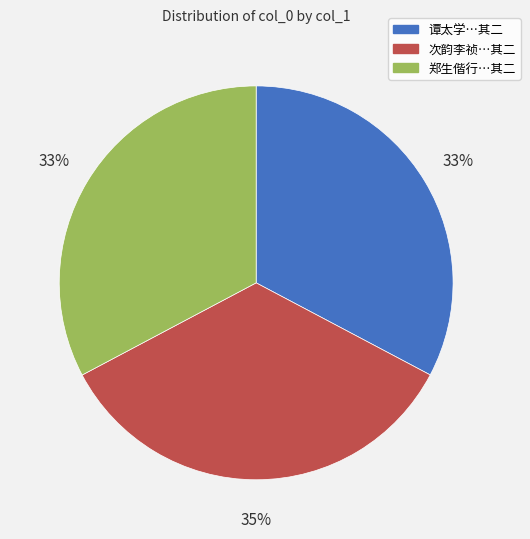

Does any single category account for the majority?

No